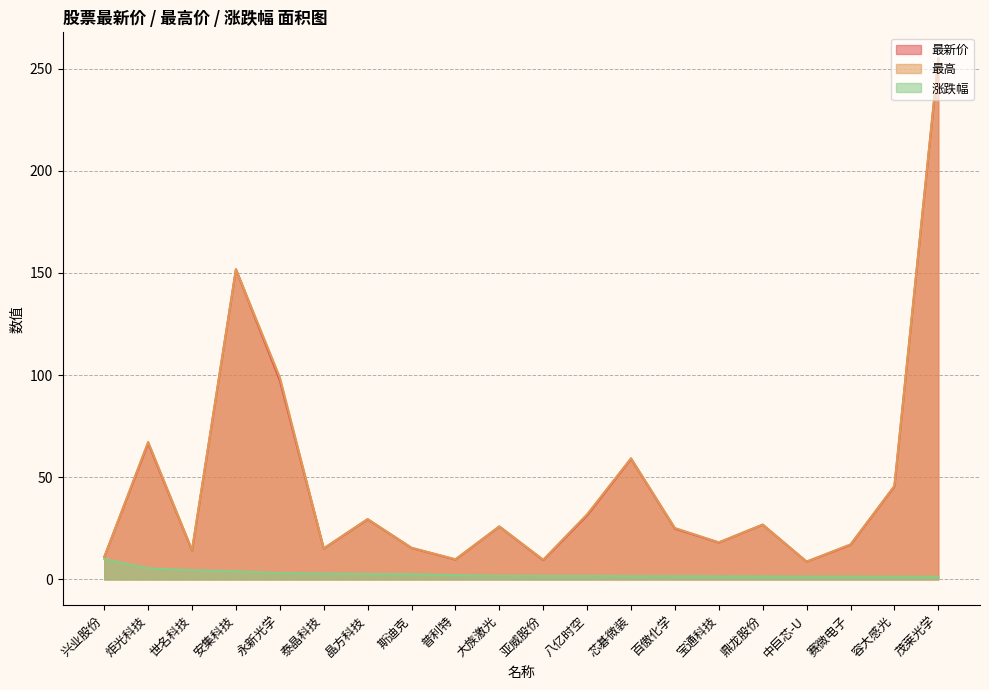

Reading right to left, extract all data points from this chart.

最新价: 254.6	45.5	16.9	8.7	26.8	18.0	24.9	59.0	31.3	9.4	25.9	9.7	15.4	29.4	15.1	97.3	151.8	14.2	66.7	10.9
最高: 255.0	45.8	17.1	8.7	26.9	18.1	25.2	59.3	31.9	9.6	26.0	9.9	15.5	29.6	15.2	98.9	151.8	14.4	67.3	10.9
涨跌幅: 1.3	1.4	1.4	1.4	1.5	1.5	1.6	1.6	1.7	1.7	1.8	2.1	2.5	2.6	2.9	3.1	4.0	4.5	5.4	10.0